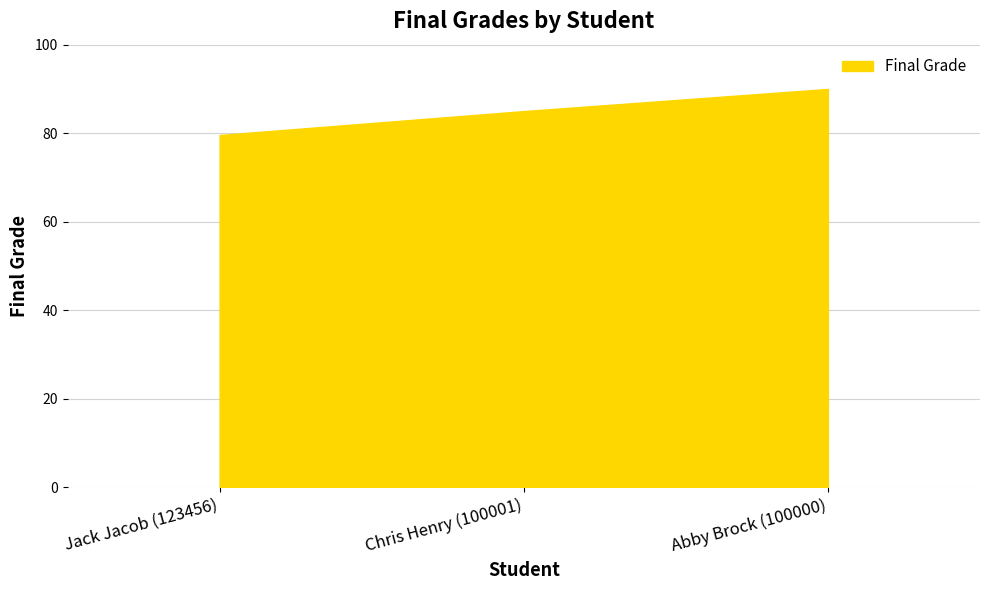

What is the approximate value at Chris Henry (100001)?

85.0